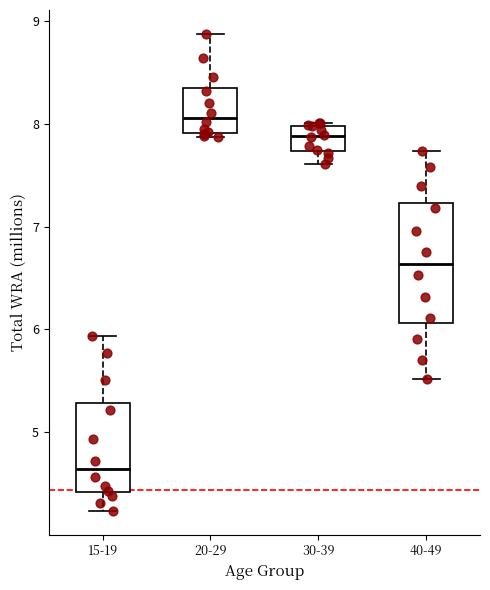

Reading left to right, read every box against the y-axis: the position of its median line, the range the box covers, and the ends of its whiskers. The values are not printed on the chart, so give them approximately, as read against the axis.

15-19: median 4.6, box 4.4 to 5.3, whiskers 4.2 to 5.9
20-29: median 8.1, box 7.9 to 8.4, whiskers 7.9 (just below the box's lower edge) to 8.9
30-39: median 7.9, box 7.7 to 8.0, whiskers 7.6 to 8.0 (just above the box's upper edge)
40-49: median 6.6, box 6.1 to 7.2, whiskers 5.5 to 7.7